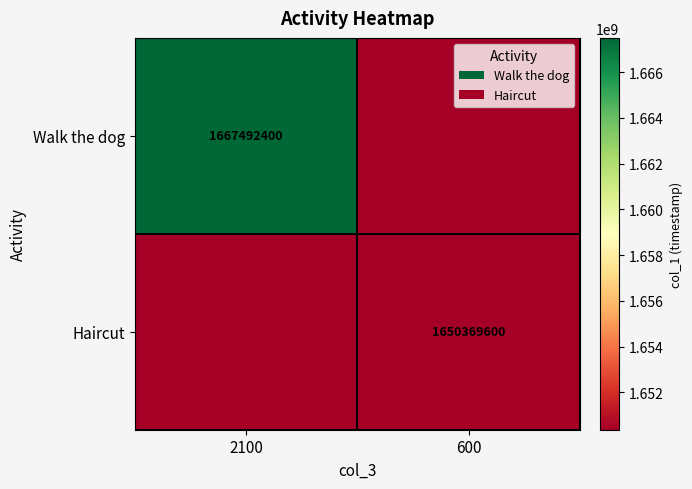

At how many categories does at least one series exceed 135773802?

2